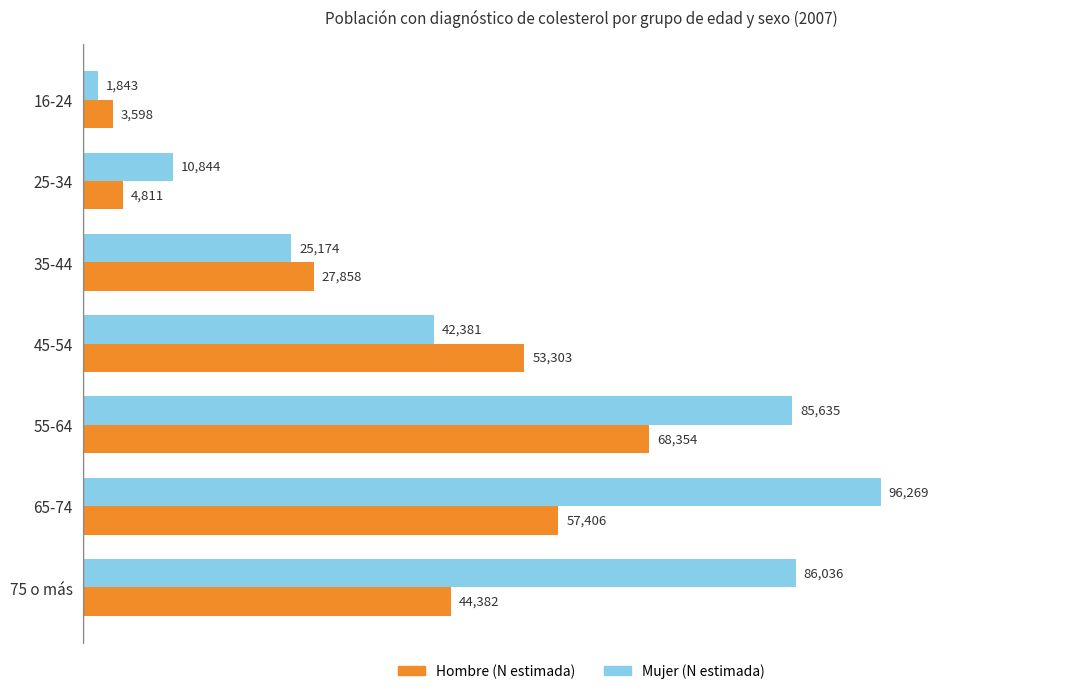

Rank the categories by Hombre (N estimada) value from highest to lowest.

55-64, 65-74, 45-54, 75 o más, 35-44, 25-34, 16-24